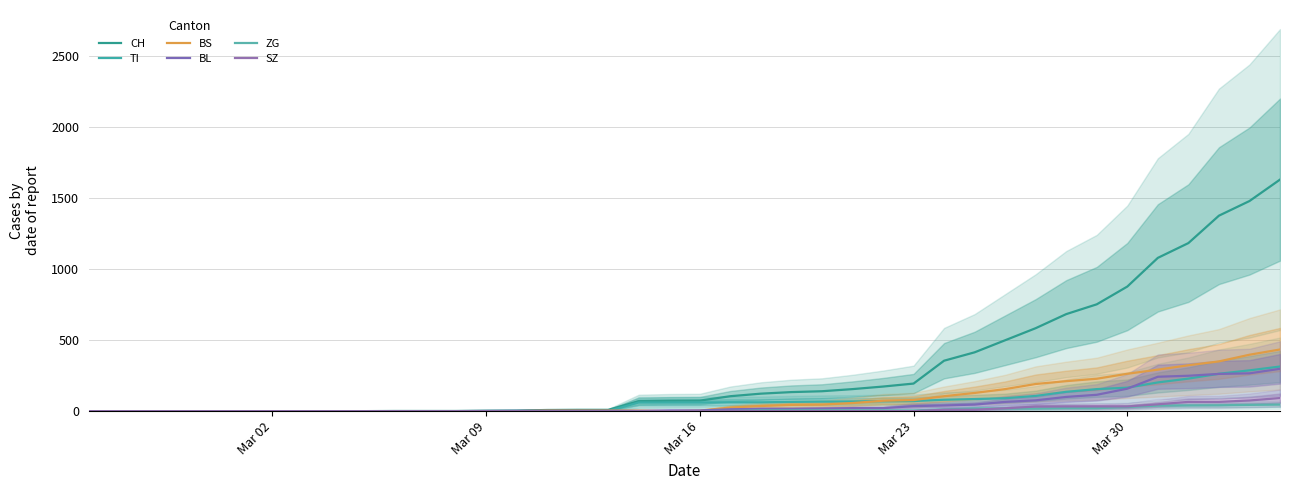

Is the value of CH at 6 greater than the value of TI at 31?

No